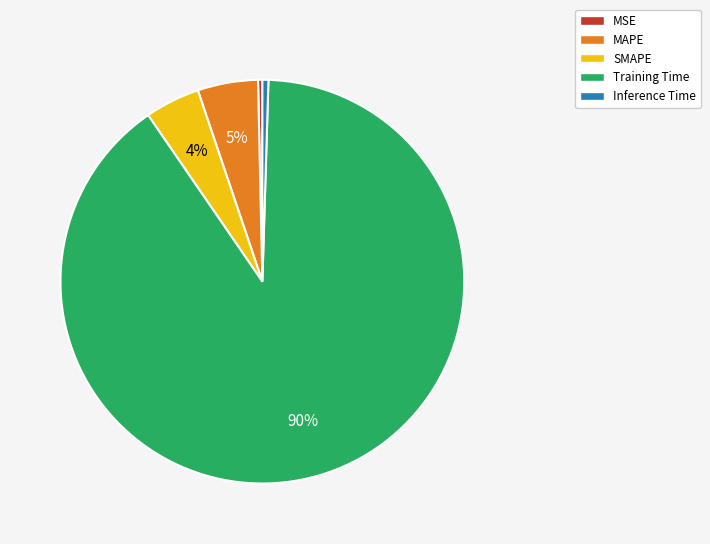

To the nearest percent, what is the combined percentage of MAPE and SMAPE?

9%